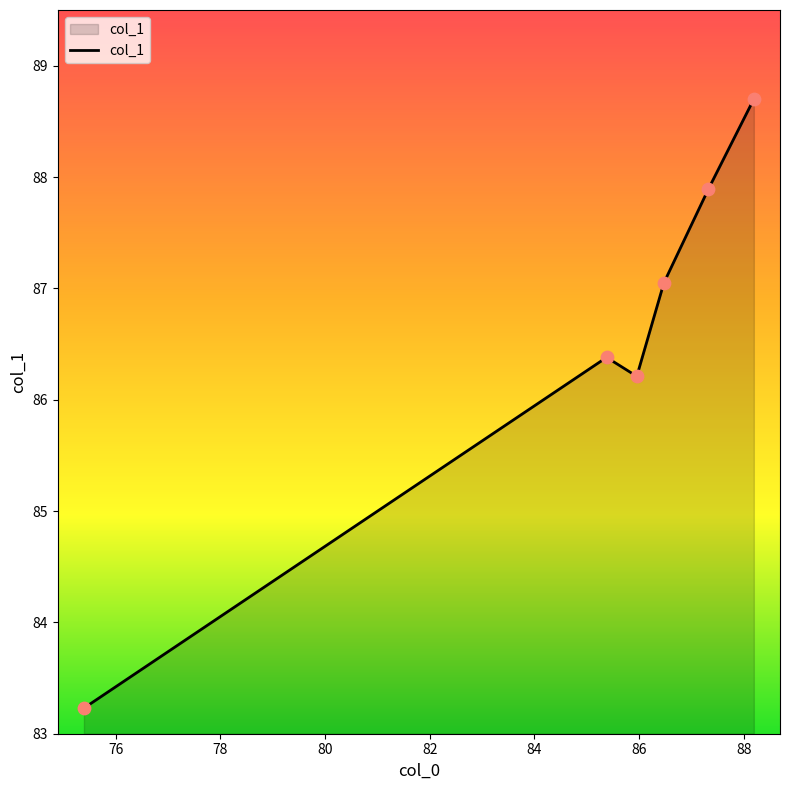

What is the sum of all values?

519.5